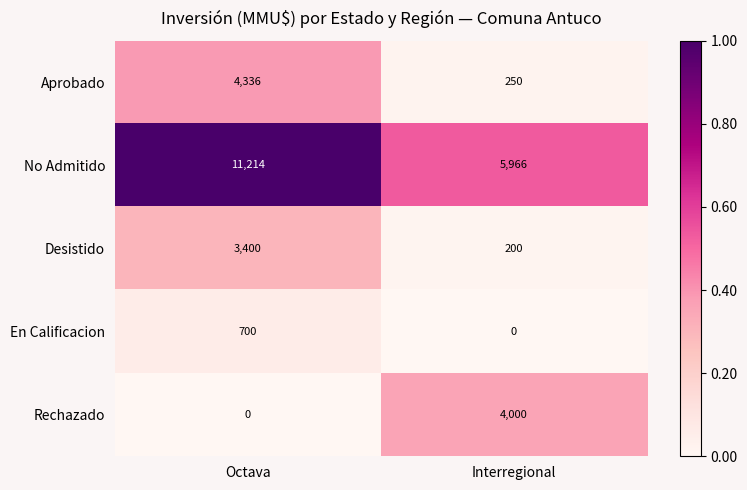

Which category has the highest value across all series?

Octava